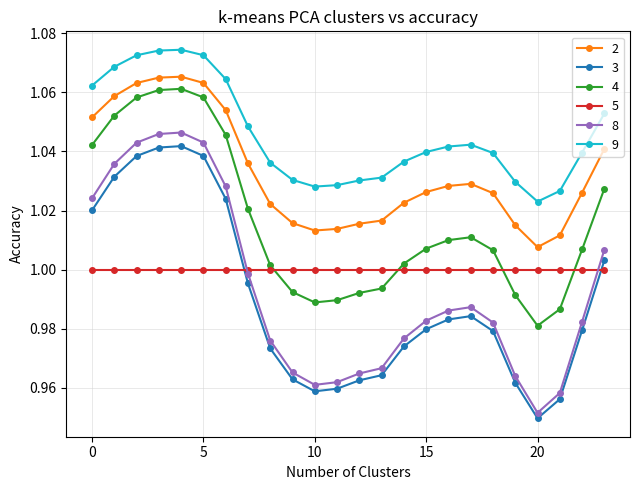

Which series has the largest total across all categories?

9